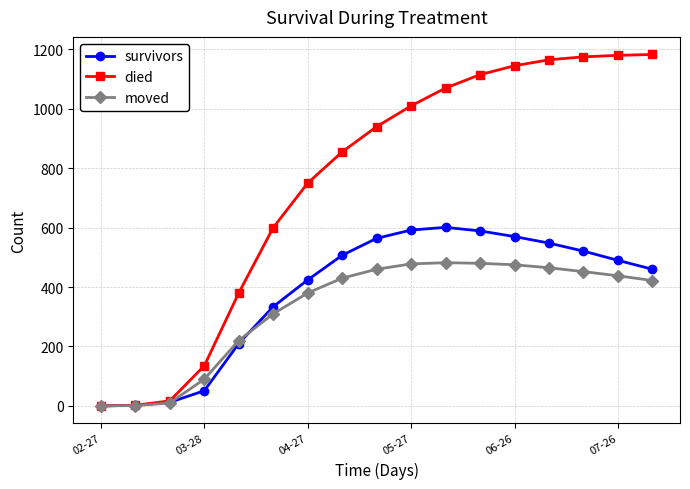

What is the average value of the died series?

748